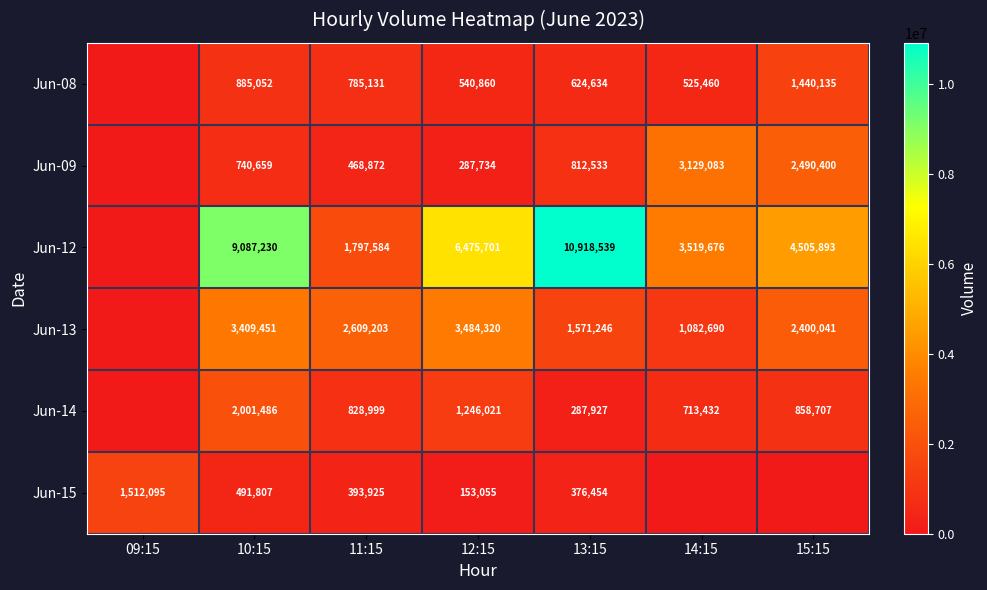

At 12:15, list the series in order from largest to smallest.

Jun-12, Jun-13, Jun-14, Jun-08, Jun-09, Jun-15